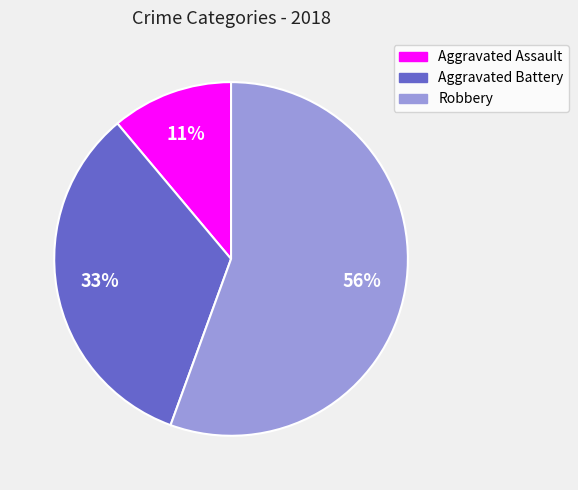

True or false: Robbery accounts for 56% of the total.

True